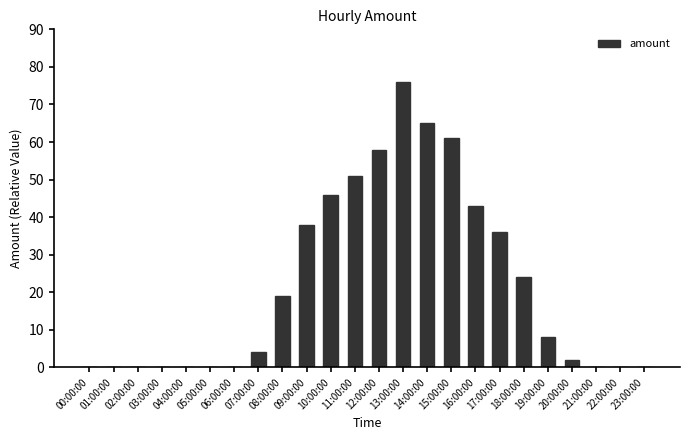

What is the greatest value displayed?

76